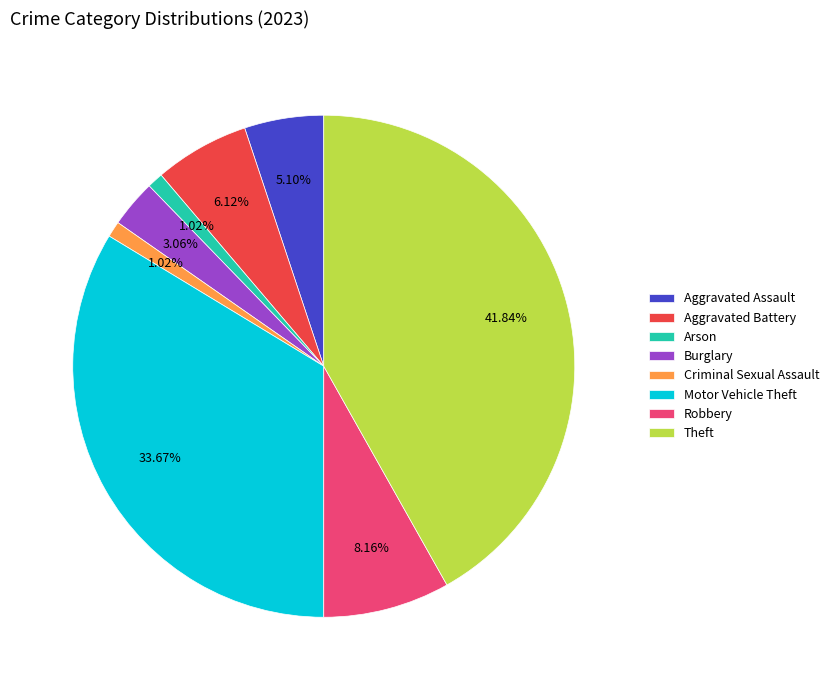

Which slice is the largest?

Theft